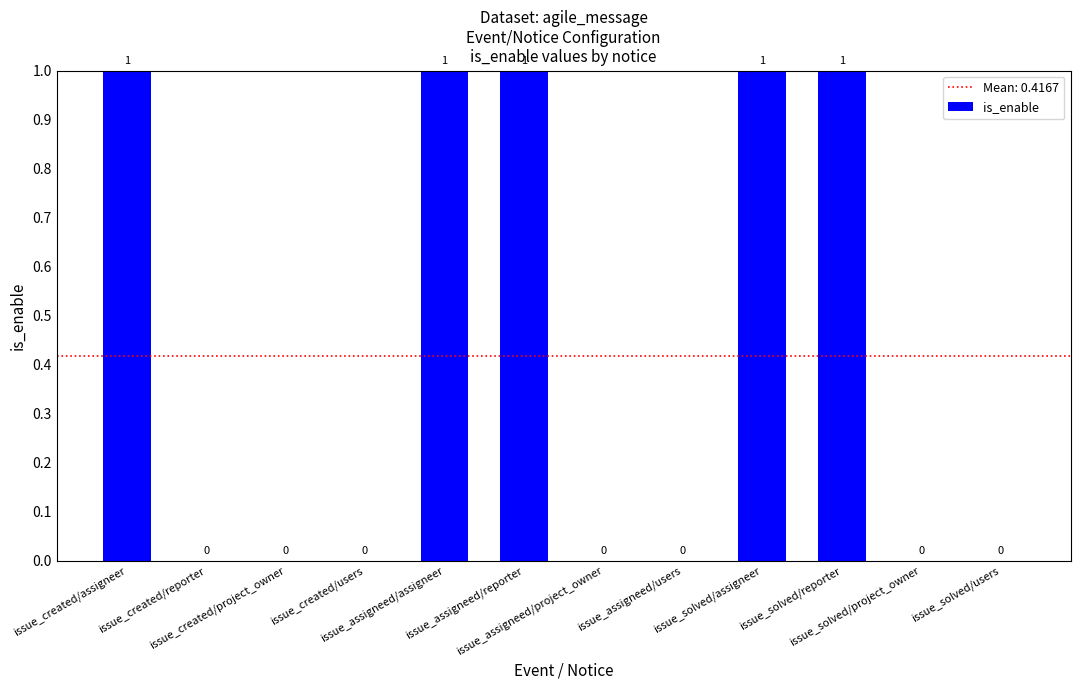

Reading left to right, list all the values displayed in this chart.

issue_created/assigneer=1	issue_created/reporter=0	issue_created/project_owner=0	issue_created/users=0	issue_assigneed/assigneer=1	issue_assigneed/reporter=1	issue_assigneed/project_owner=0	issue_assigneed/users=0	issue_solved/assigneer=1	issue_solved/reporter=1	issue_solved/project_owner=0	issue_solved/users=0